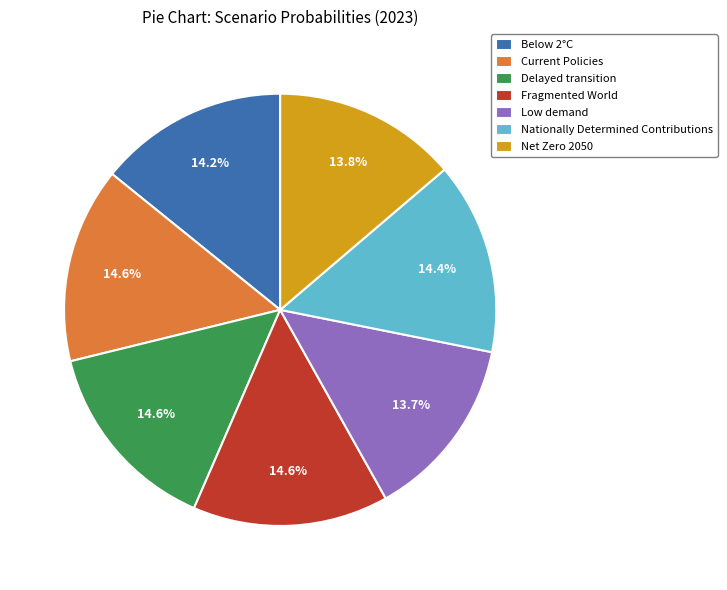

True or false: Low demand accounts for 14% of the total.

True